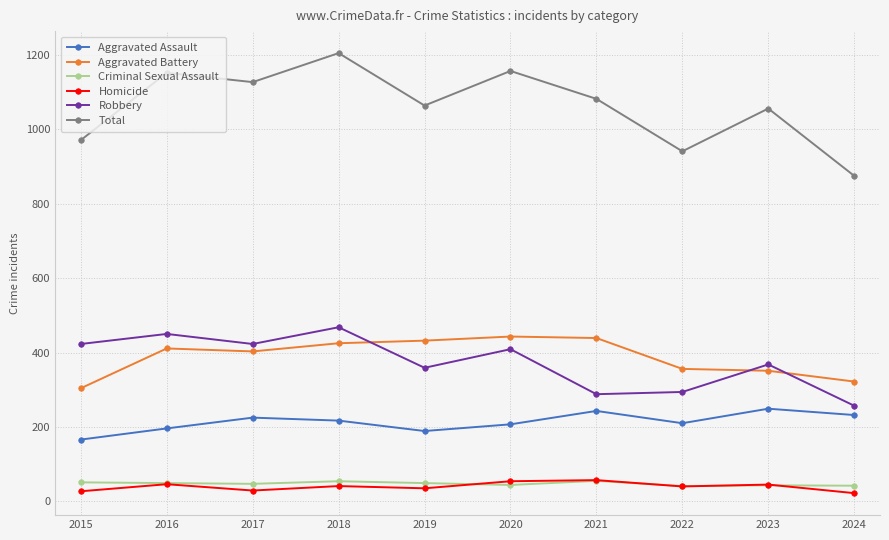

How many lines are shown in the chart?

6